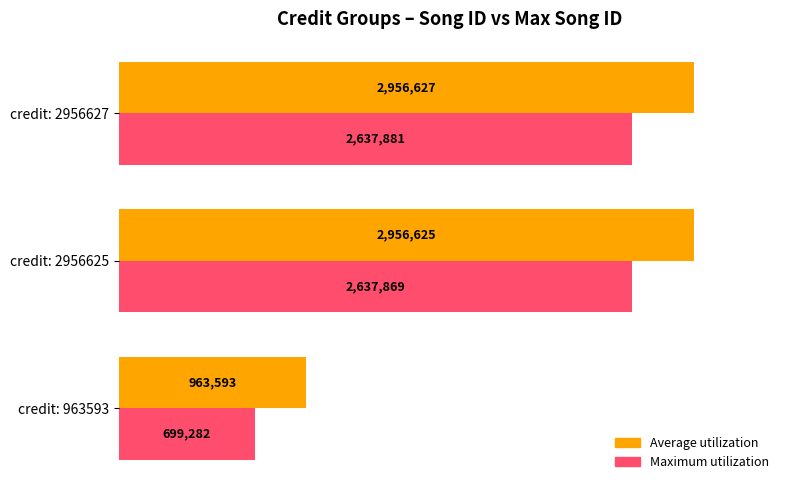

List the series in order of their peak value, lowest first.

Maximum utilization, Average utilization